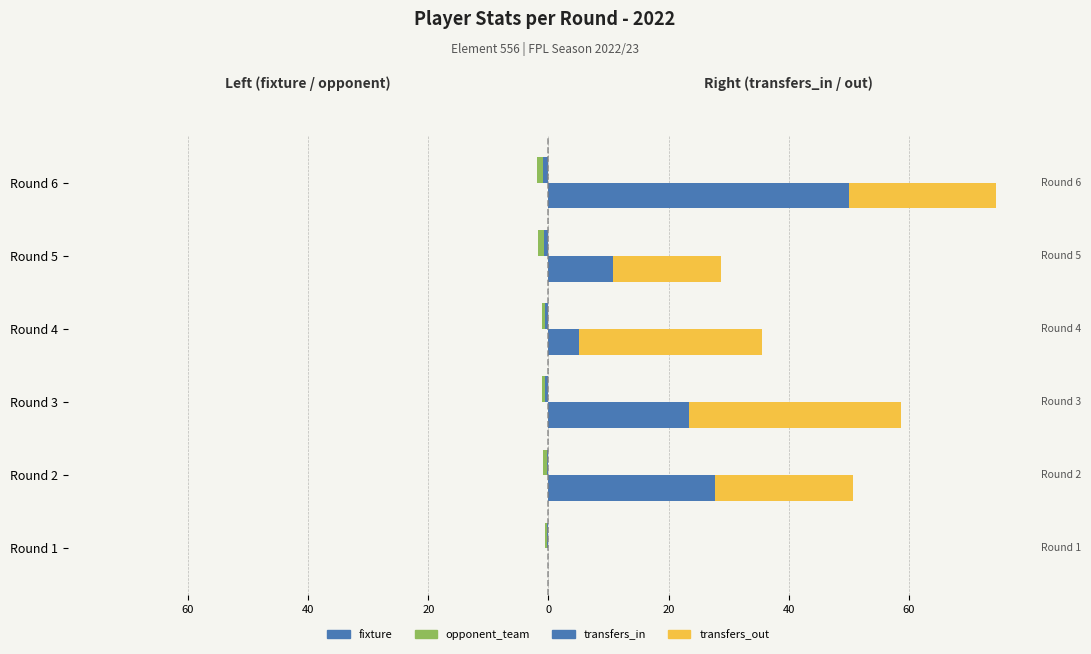

How many values in the transfers_out series exceed 24?

3